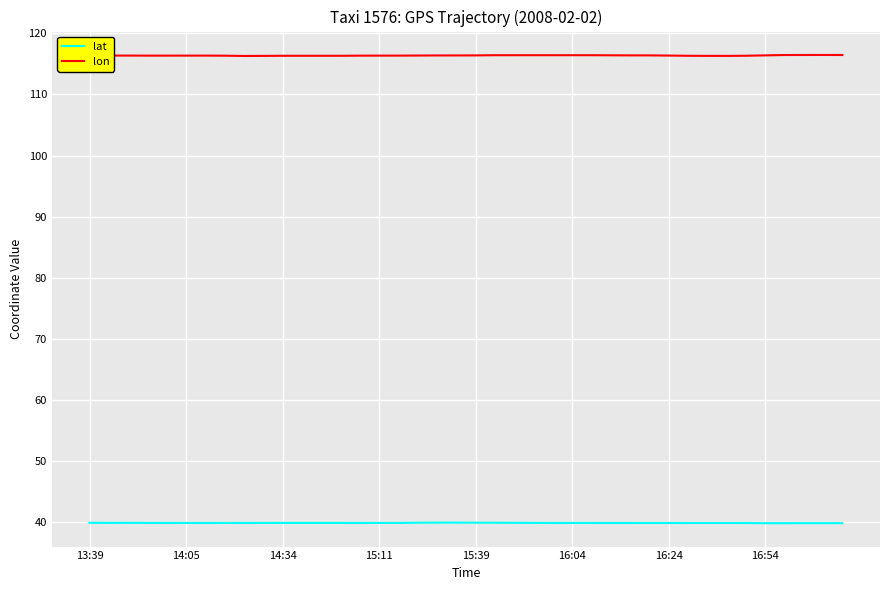

What is the highest value of the lat series?

40.0